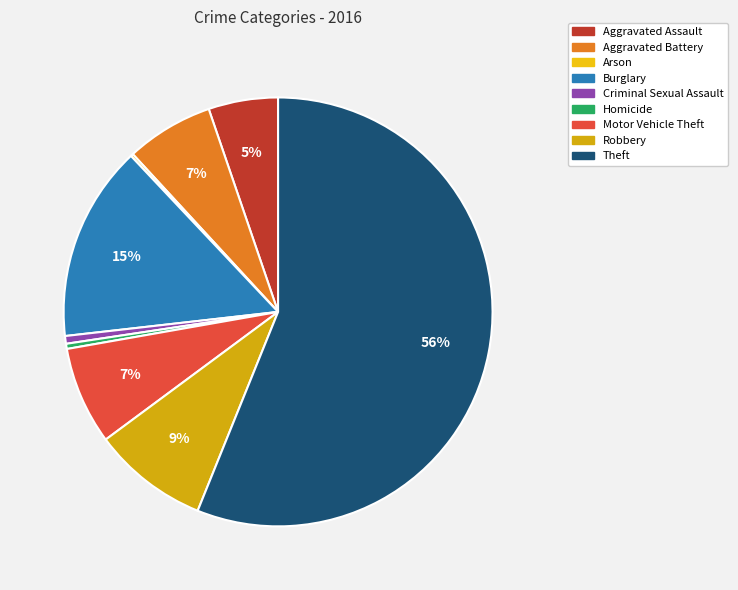

Does Criminal Sexual Assault account for over 50% of the chart?

No